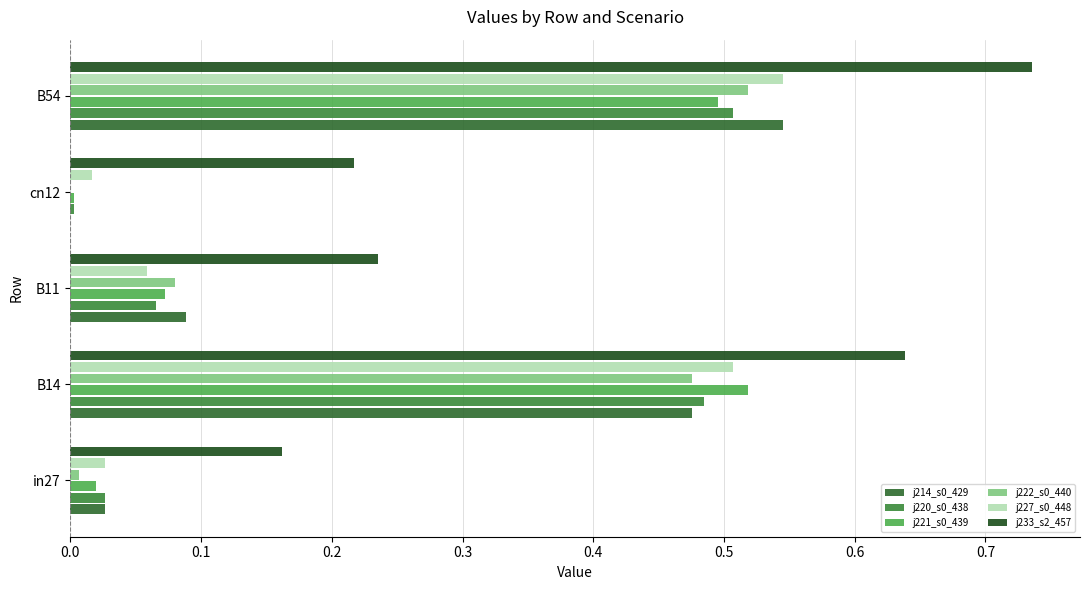

At which category is the sum across all series the highest?

B54